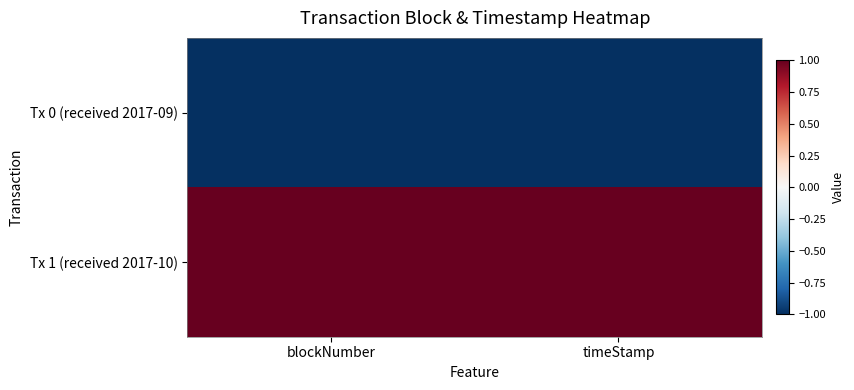

At which category is the sum across all series the highest?

blockNumber